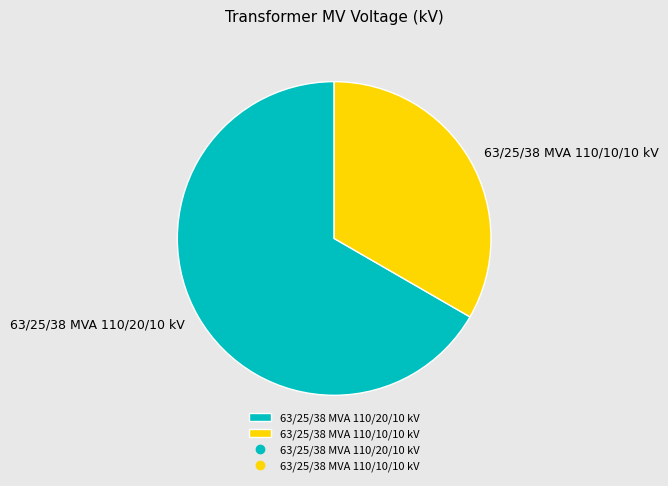

Combined, do 63/25/38 MVA 110/10/10 kV and 63/25/38 MVA 110/20/10 kV account for over 50%?

Yes